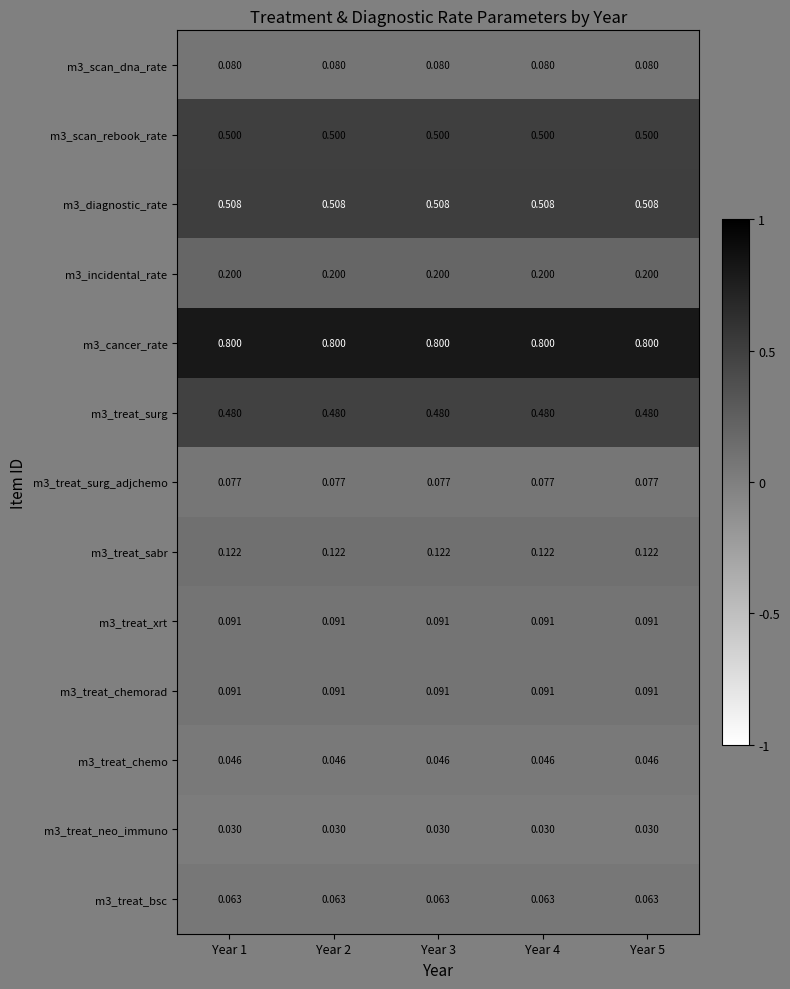

Is the value of m3_scan_rebook_rate at Year 1 greater than the value of m3_treat_surg_adjchemo at Year 5?

Yes